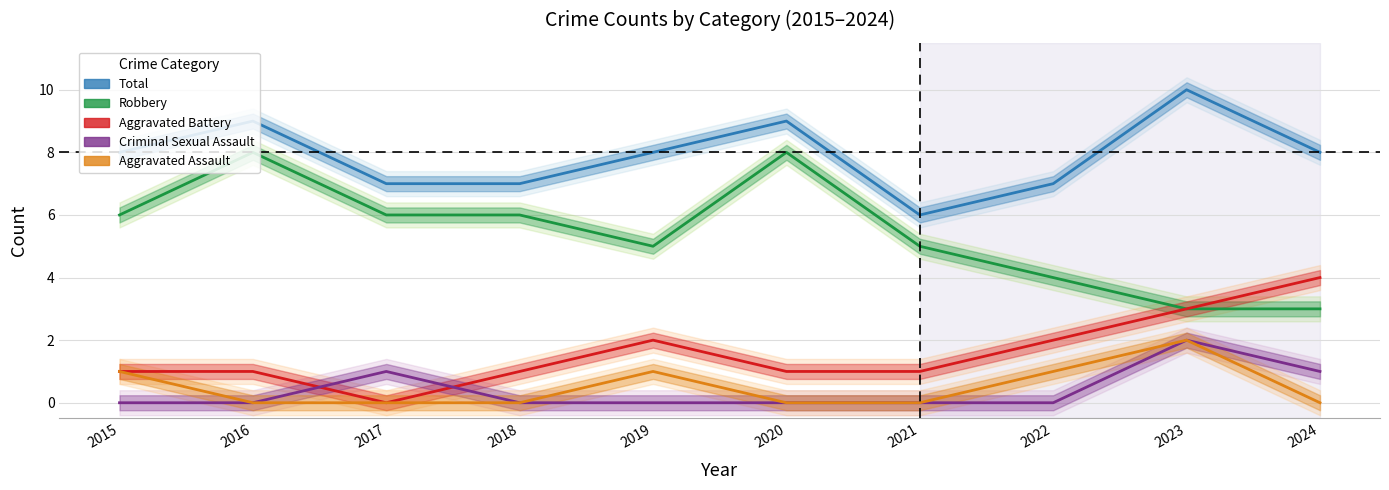

What is the value of the Total point at the 2nd from the left?

9